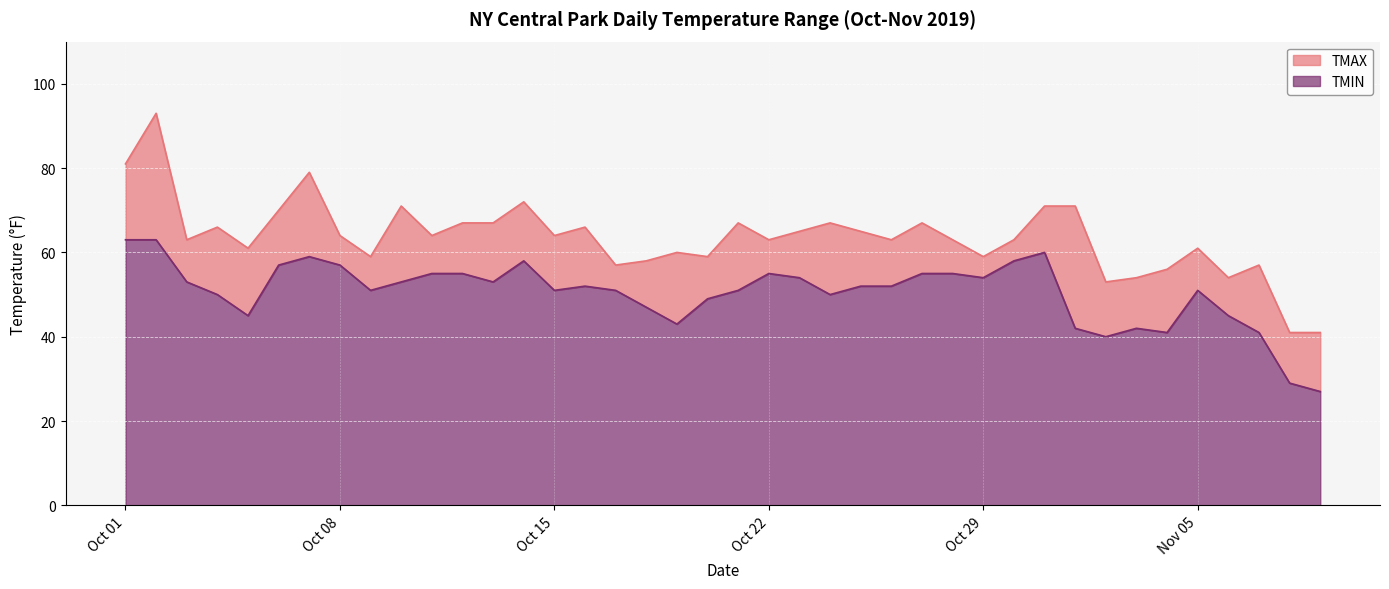

List the series in order of their peak value, lowest first.

TMIN, TMAX